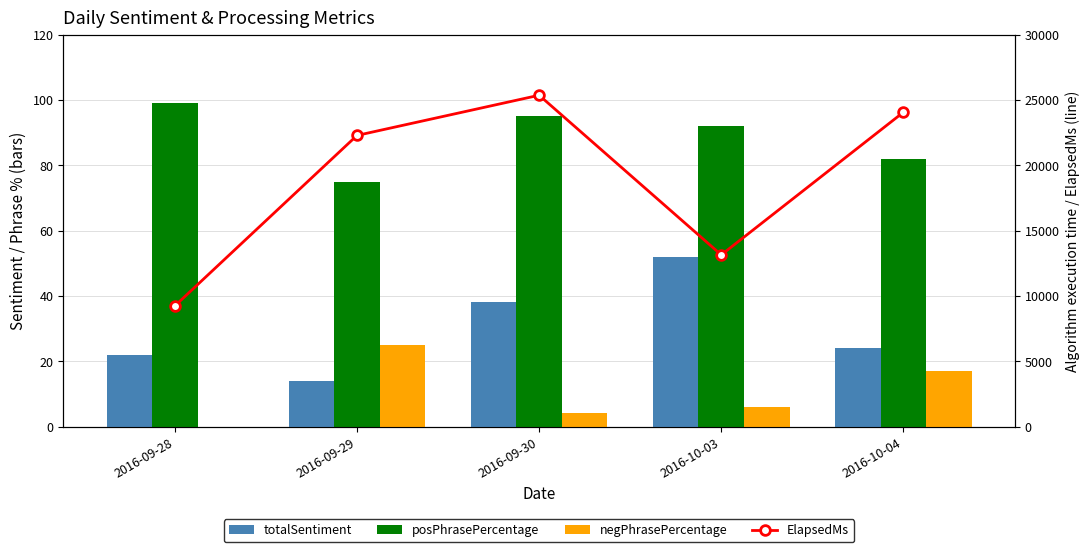

At how many categories does at least one series exceed 19986?

3